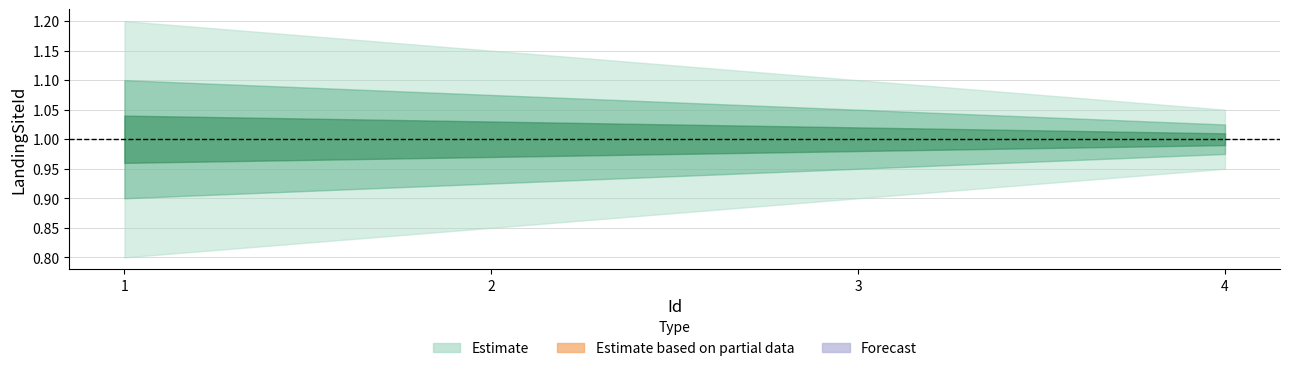

Rank the series by their average value, from lowest to highest.

LandingSiteId_lower, LandingSiteId_mid, LandingSiteId_upper